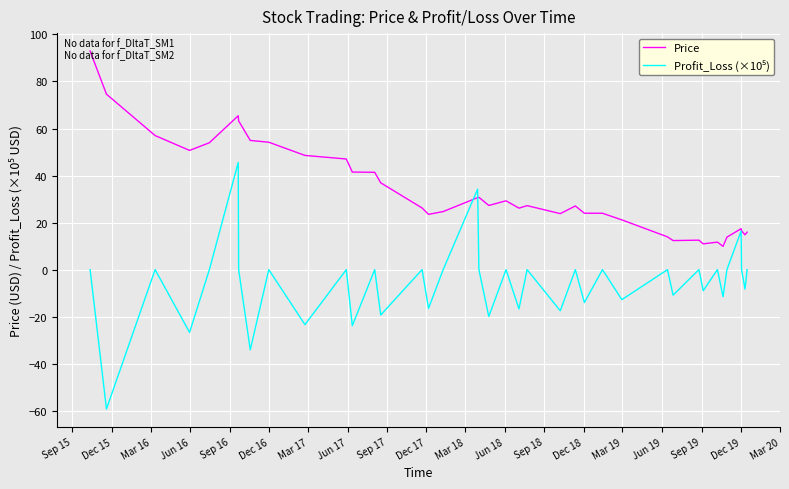

What is the greatest value displayed?

93.0